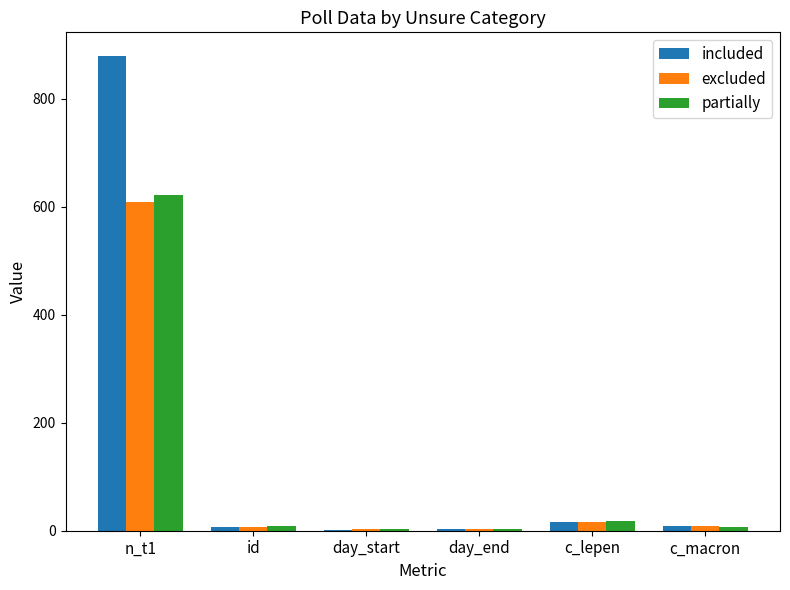

At which category is the sum across all series the highest?

n_t1